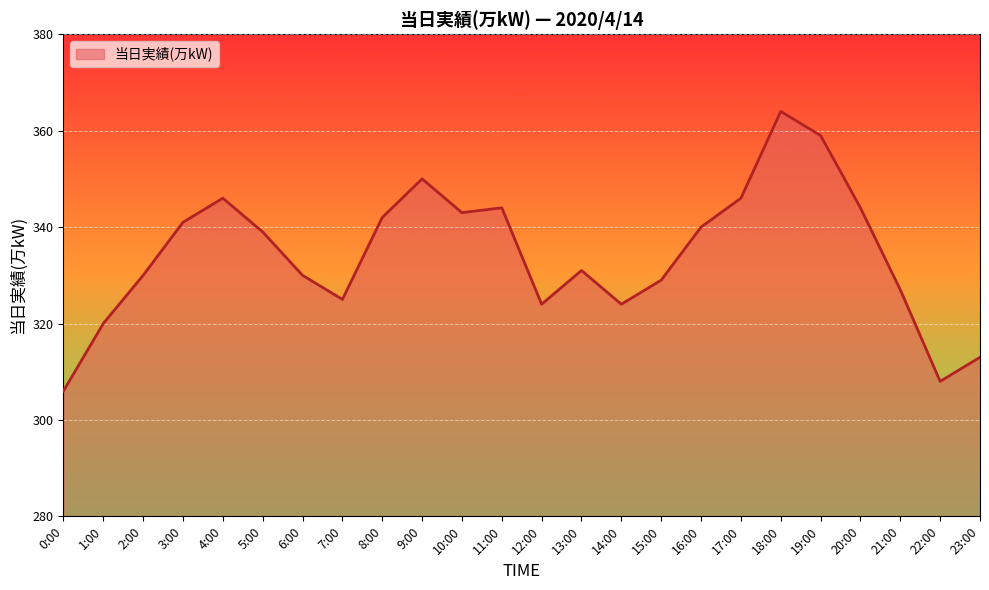

What is the difference between the maximum and minimum values?

58